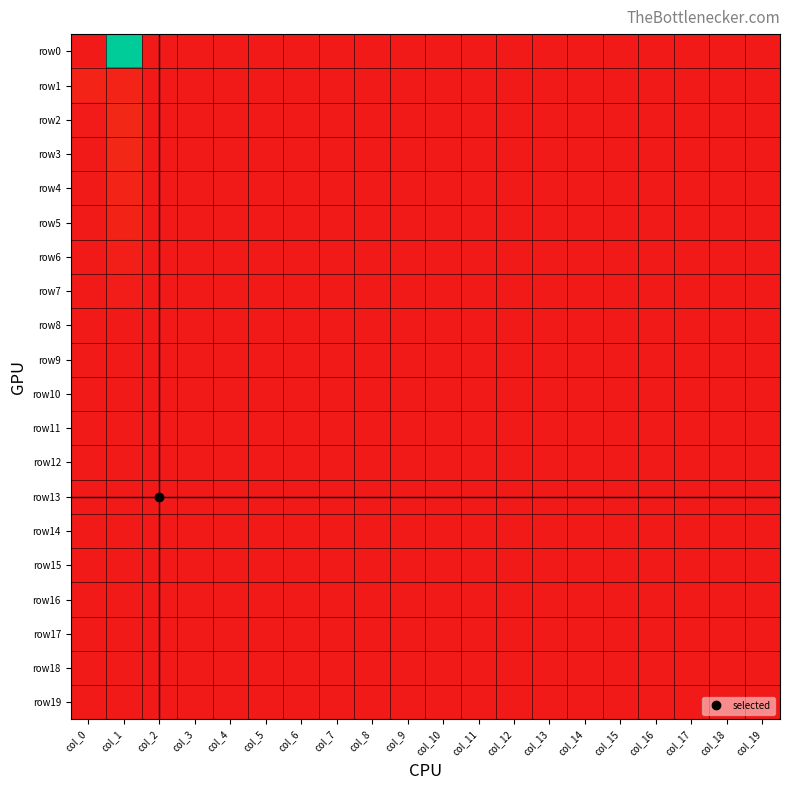

Between col_1 and col_12, which is larger?

col_1